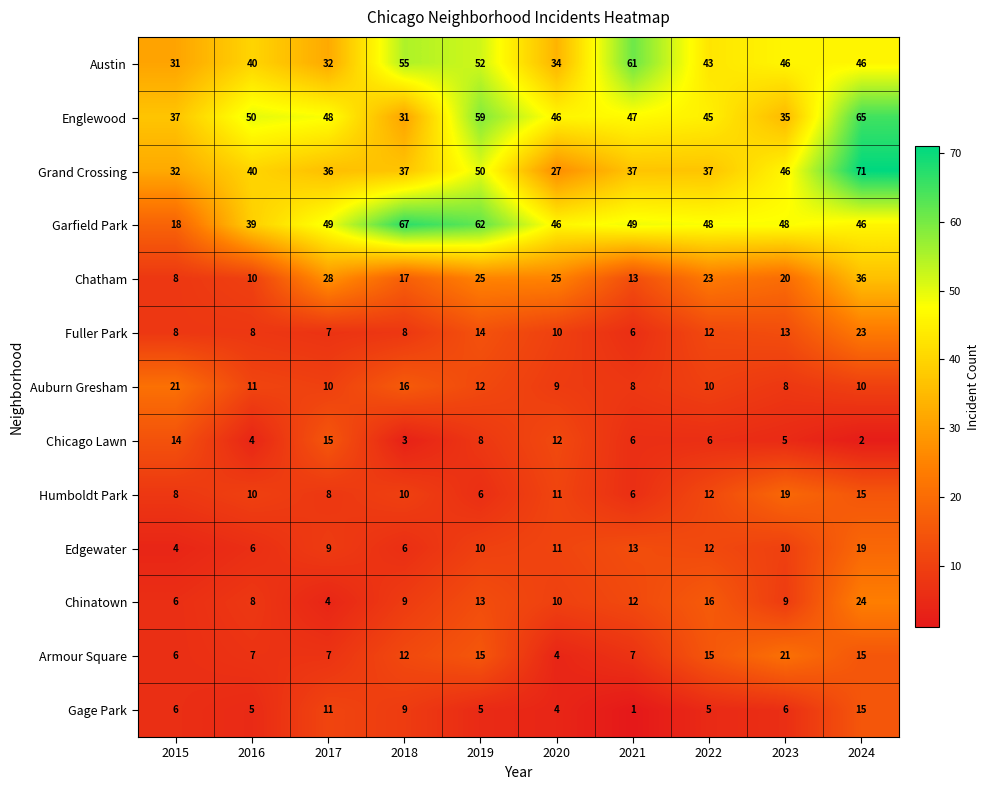

Read the Armour Square value at 2019.

15